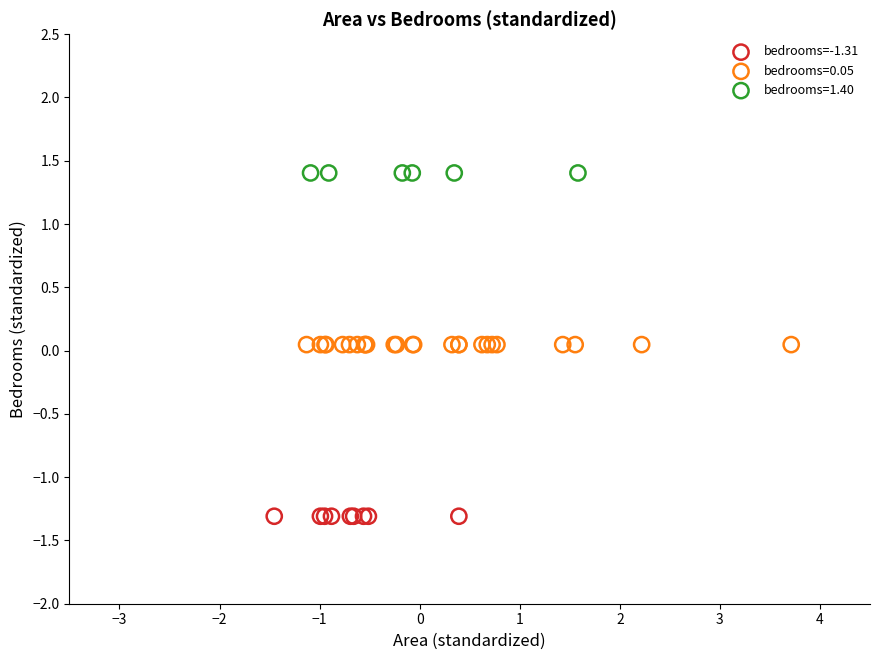

Which series contains the highest Y value?

bedrooms=1.40